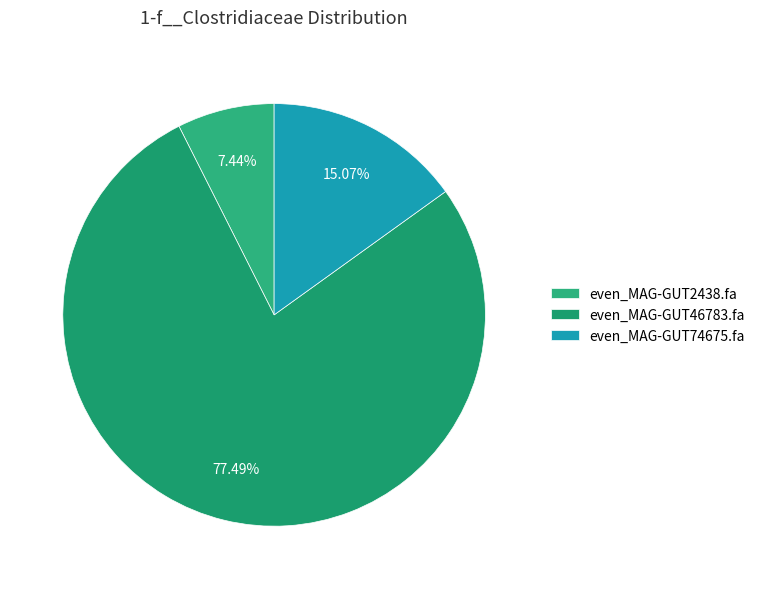

What is the largest slice in the pie chart?

even_MAG-GUT46783.fa